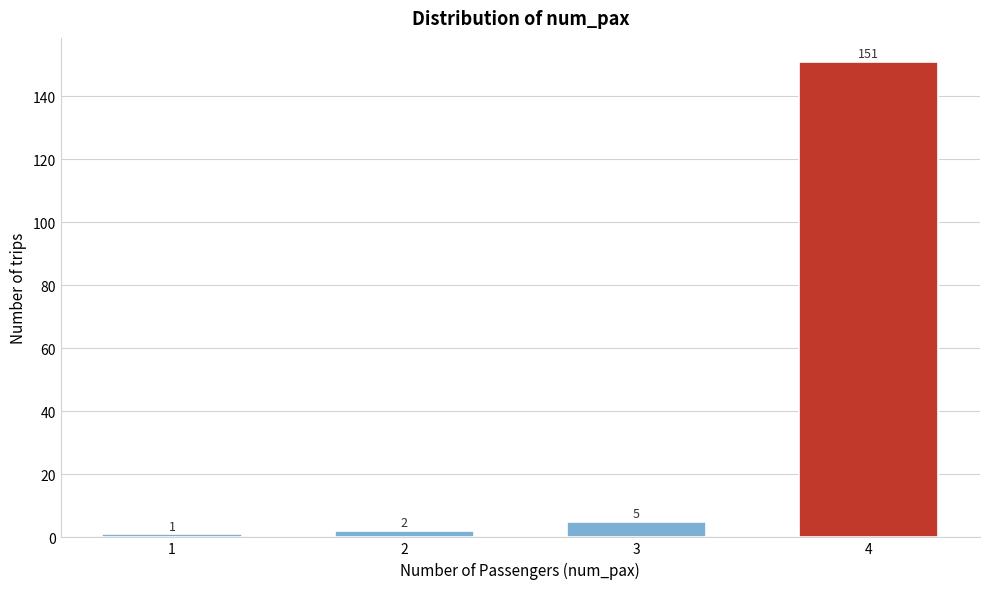

Reading left to right, list all the values displayed in this chart.

1	2	5	151